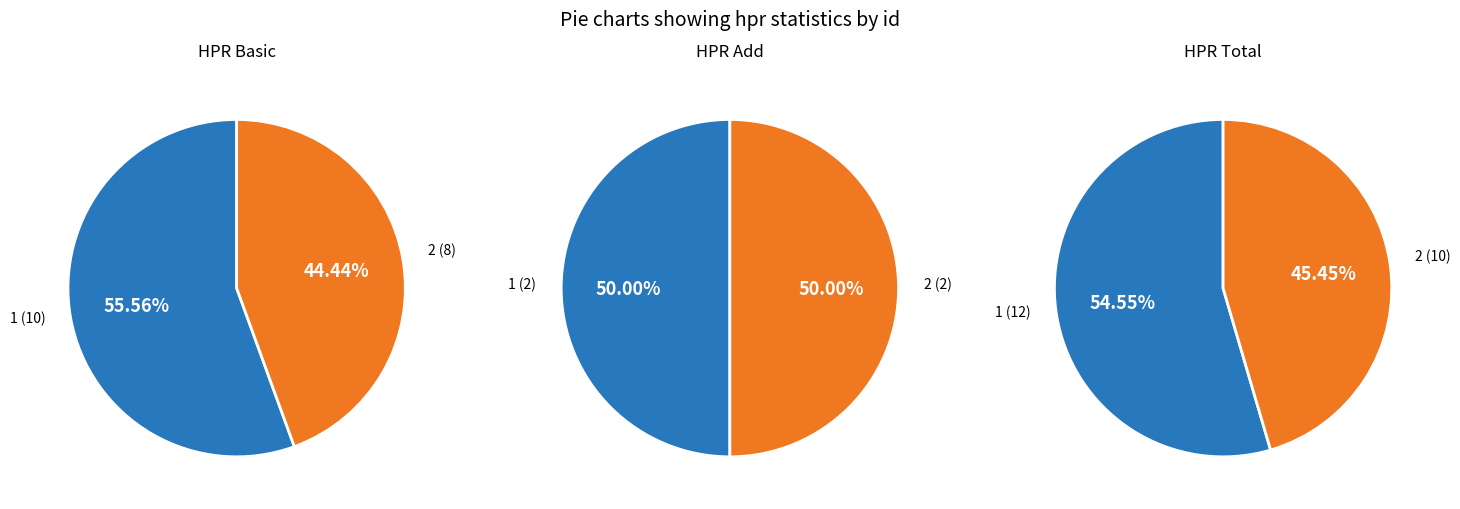

To the nearest percent, what portion does 2 represent?

50%